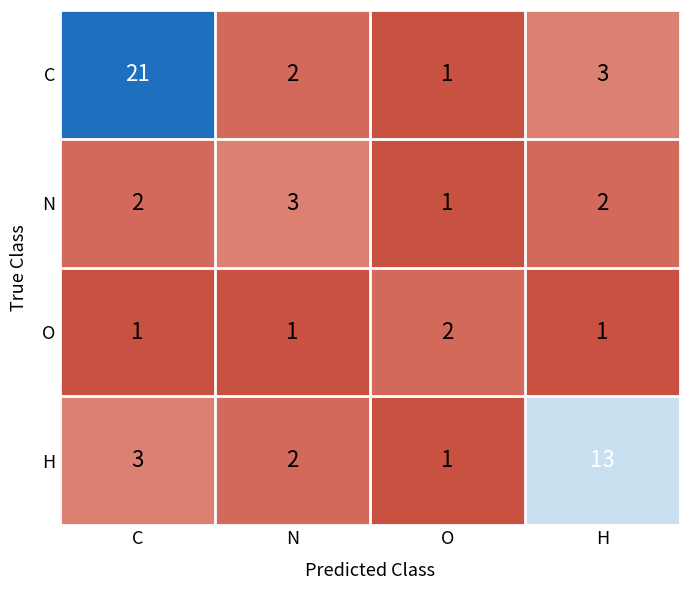

Reading left to right, transcribe all the data shown in this chart.

C: C=21	N=2	O=1	H=3
N: C=2	N=3	O=1	H=2
O: C=1	N=1	O=2	H=1
H: C=3	N=2	O=1	H=13